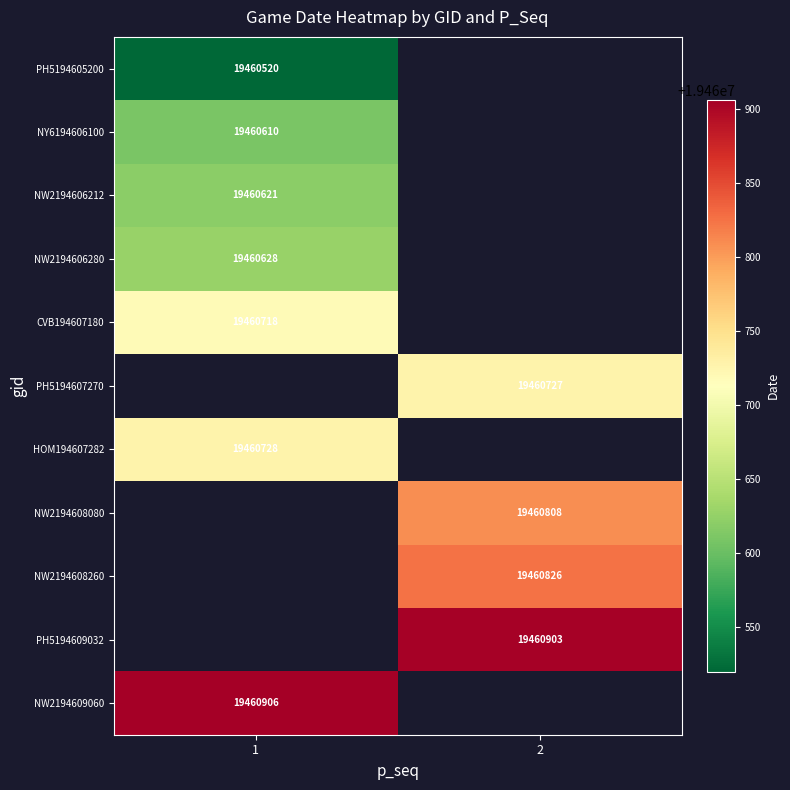

At how many categories does at least one series exceed 19460793?

2